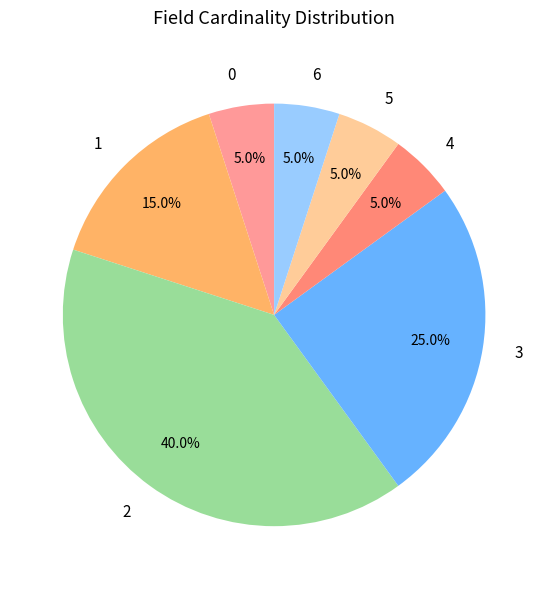

To the nearest percent, what portion does 5 represent?

5%